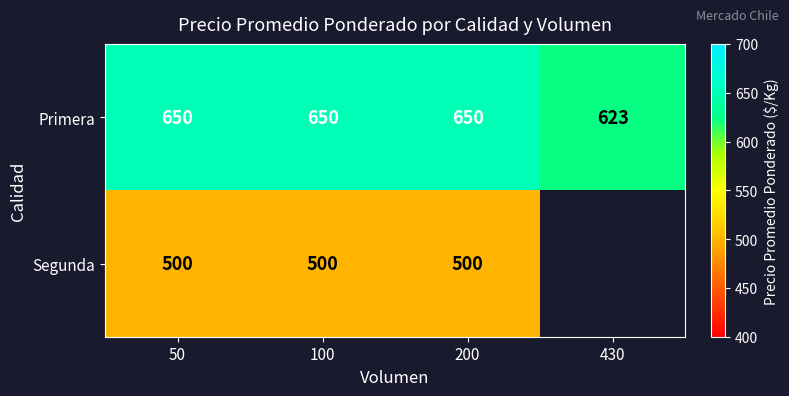

The Primera series shows 227.7 at 50. True or false?

False